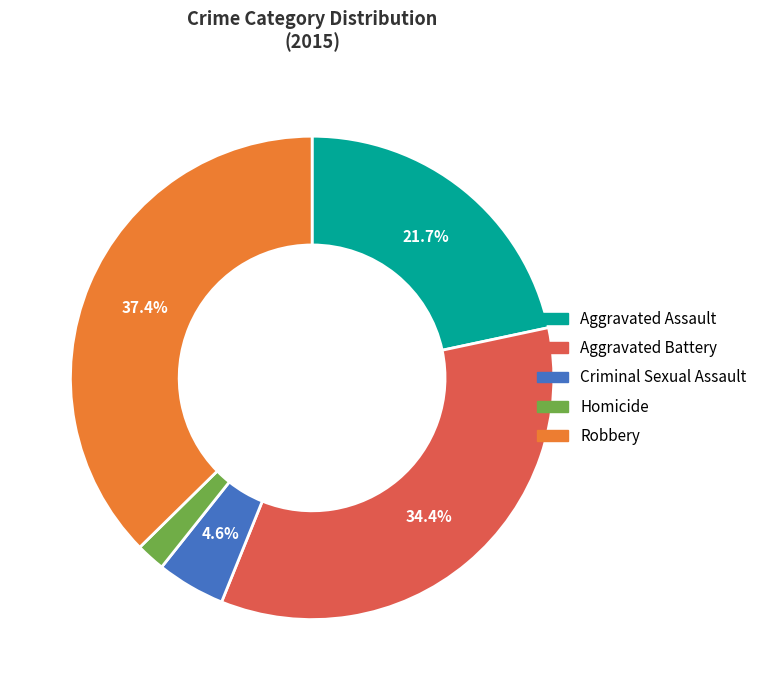

Approximately how many times larger is the value at Aggravated Assault compared to Aggravated Battery?

0.6